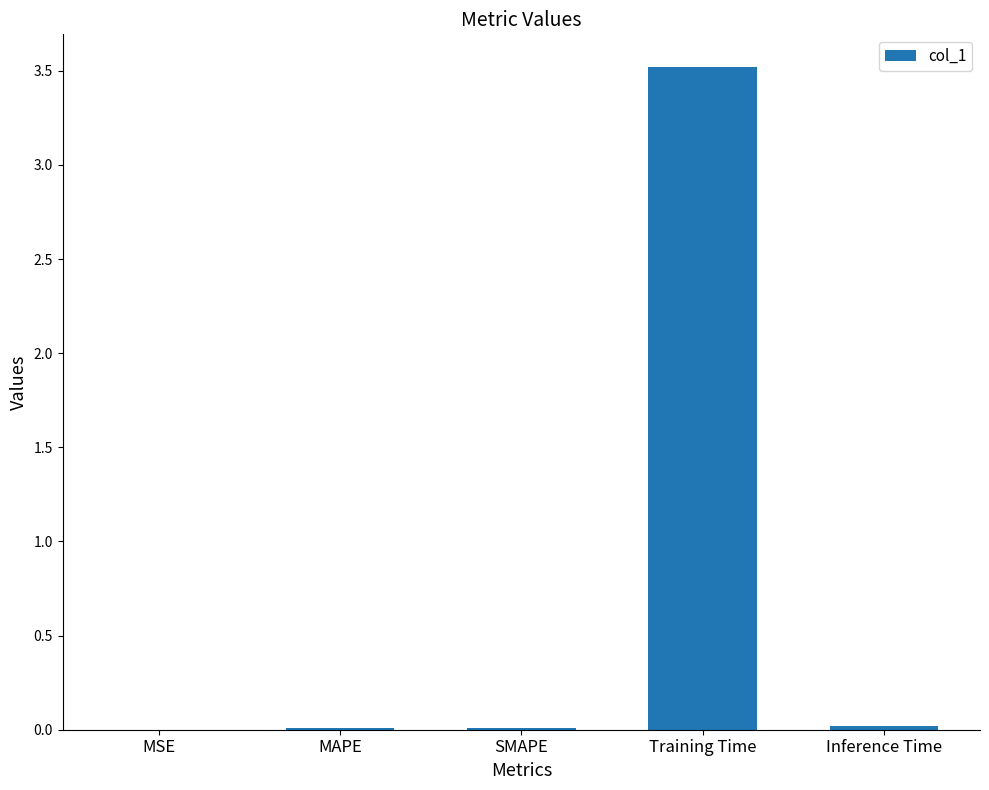

The value at MSE is 0.0. True or false?

True